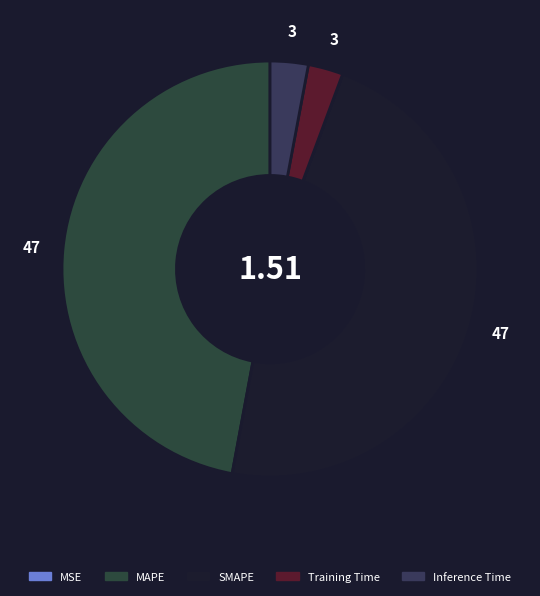

Rank the categories by value from highest to lowest.

SMAPE, MAPE, Inference Time, Training Time, MSE